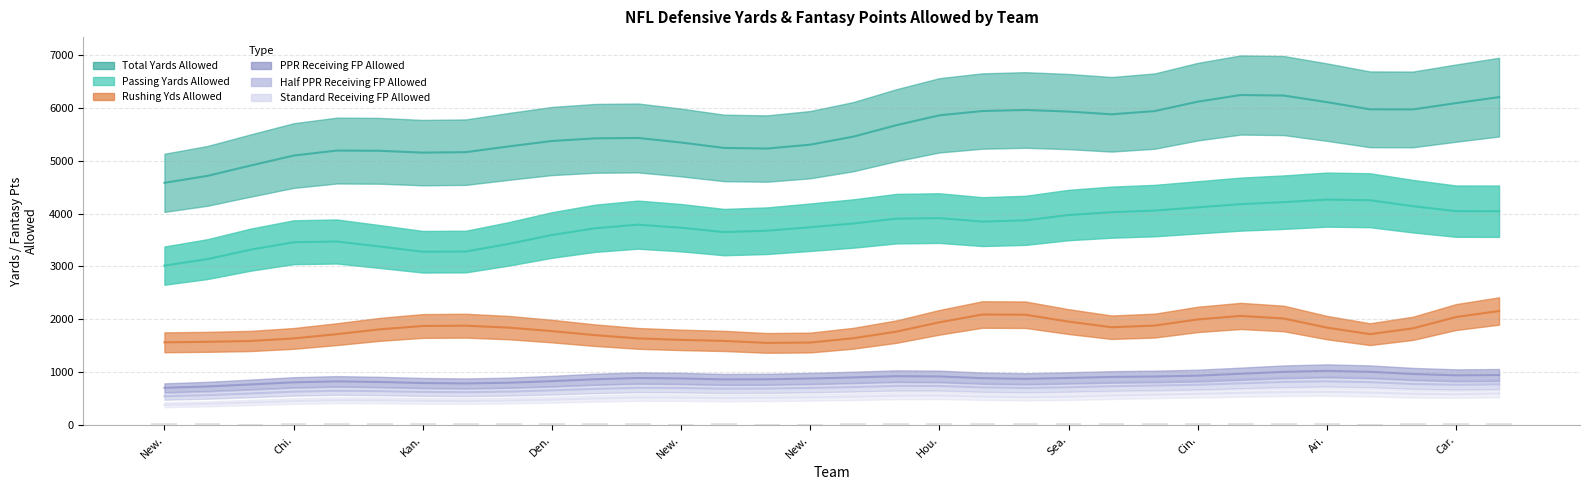

The value of TotalYardsAllowed at Denver Broncos is 5392.0. True or false?

True